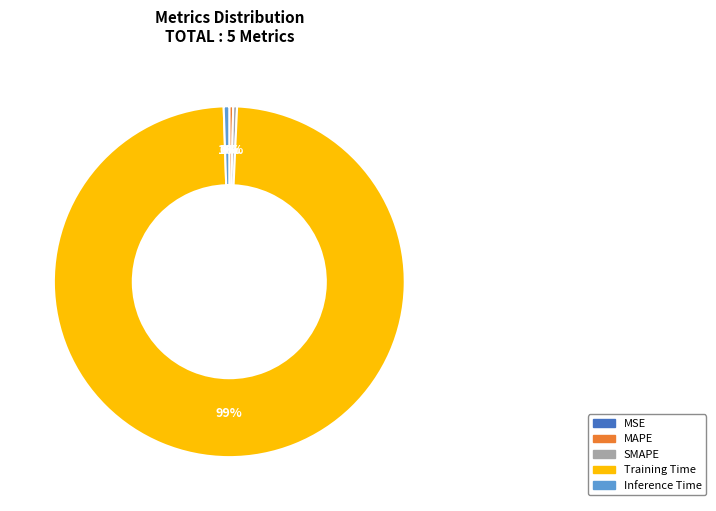

To the nearest percent, what is the difference between the largest and smallest slice percentages?

99%